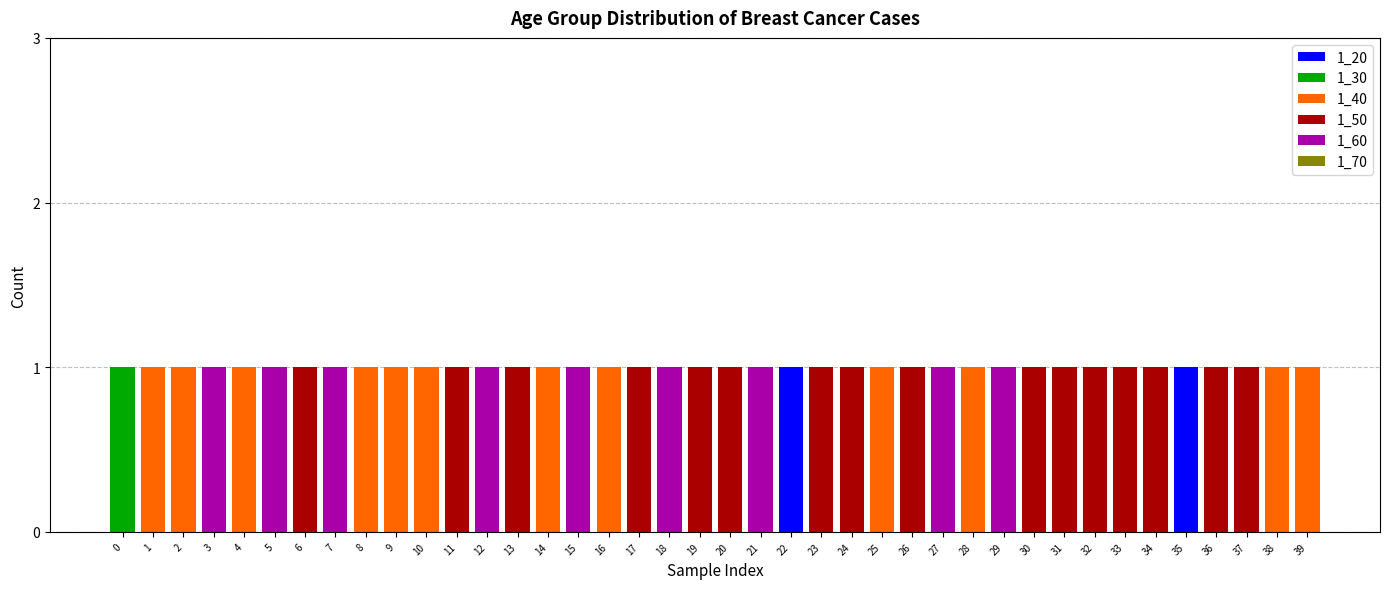

The 1_20 series shows 0 at 18. True or false?

True